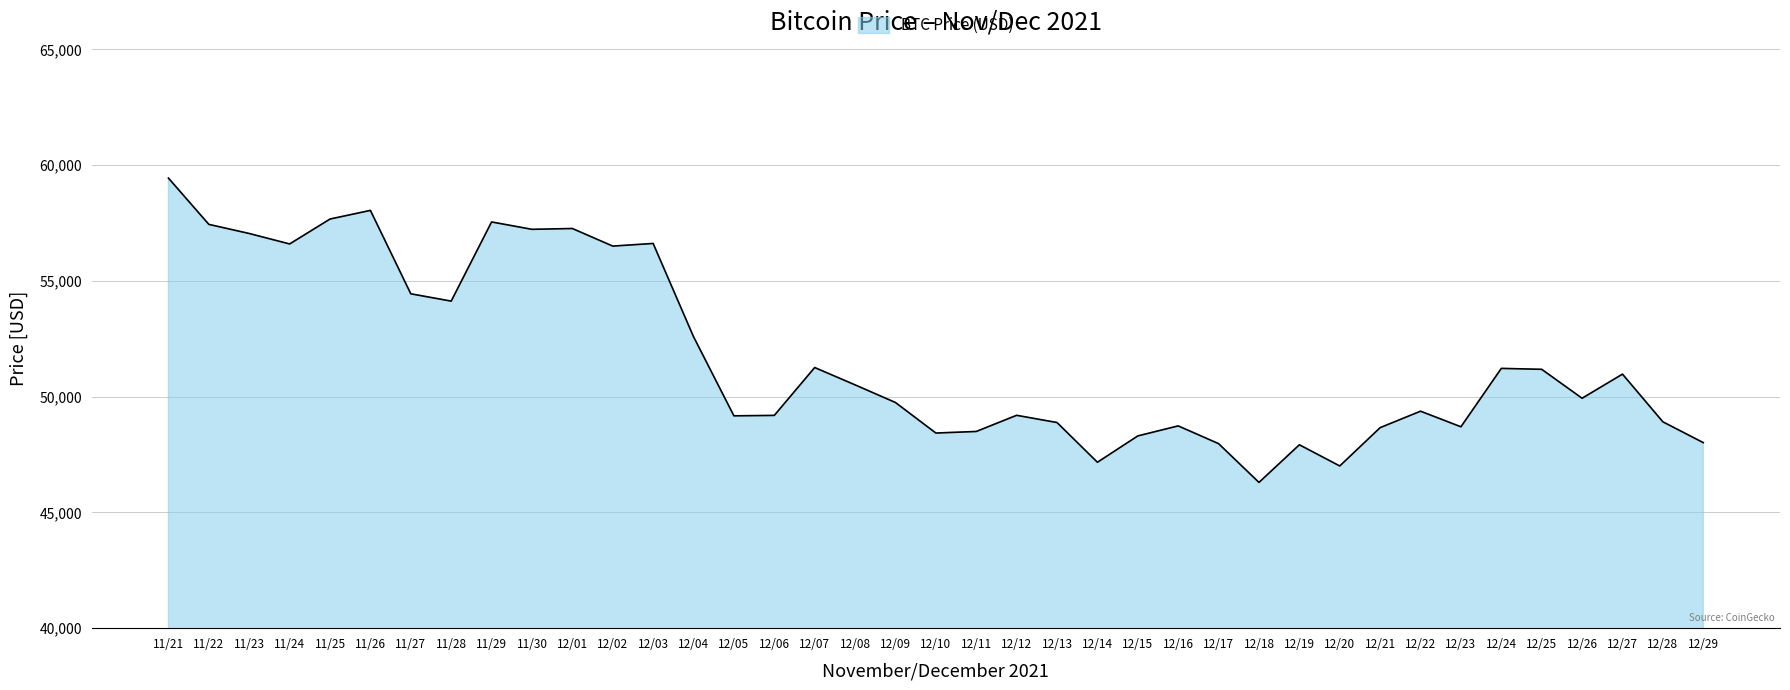

What is the sum of the values at 11/24 and 12/22?

105970